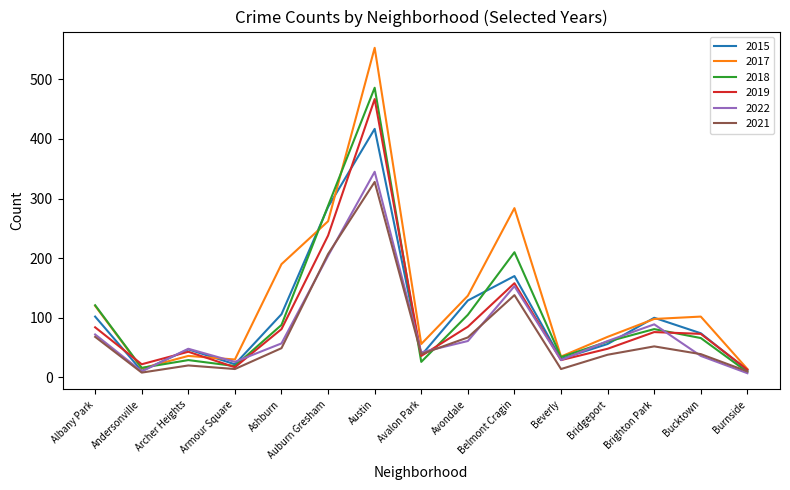

The value of 2018 at Avondale is 105. True or false?

True